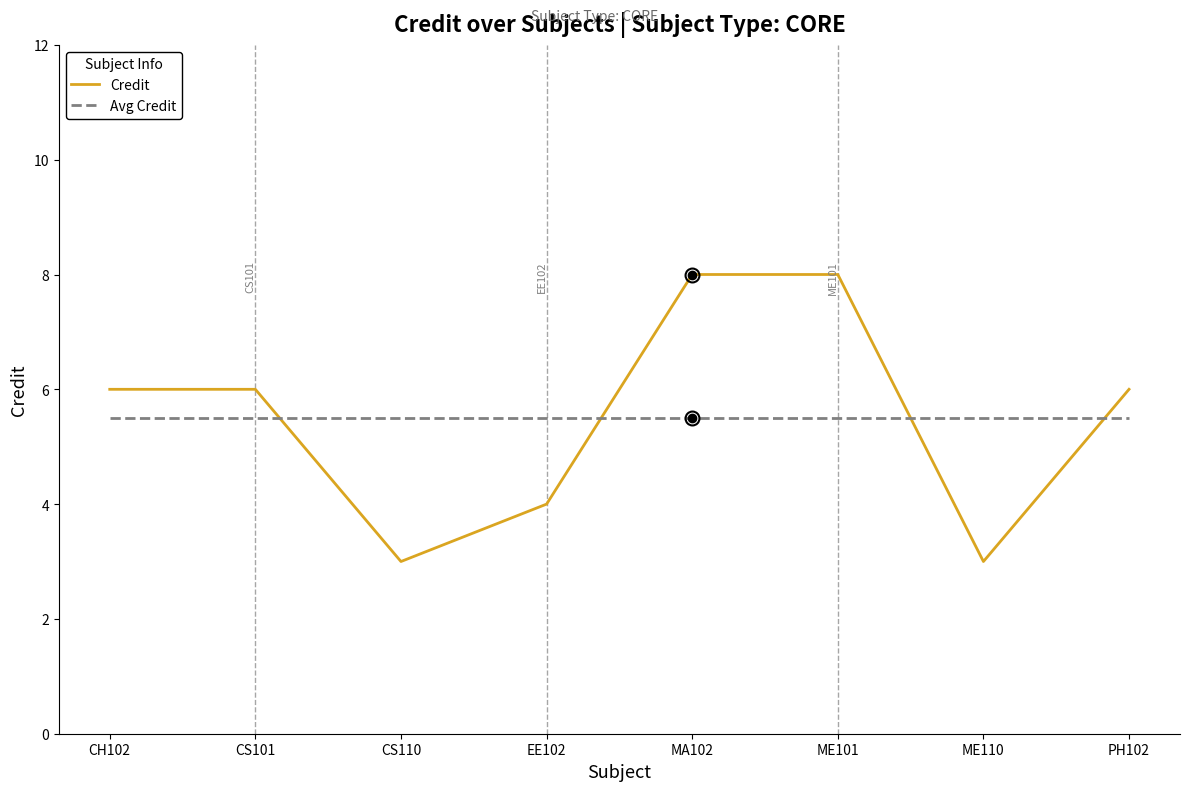

What is the minimum value for Credit?

3.0